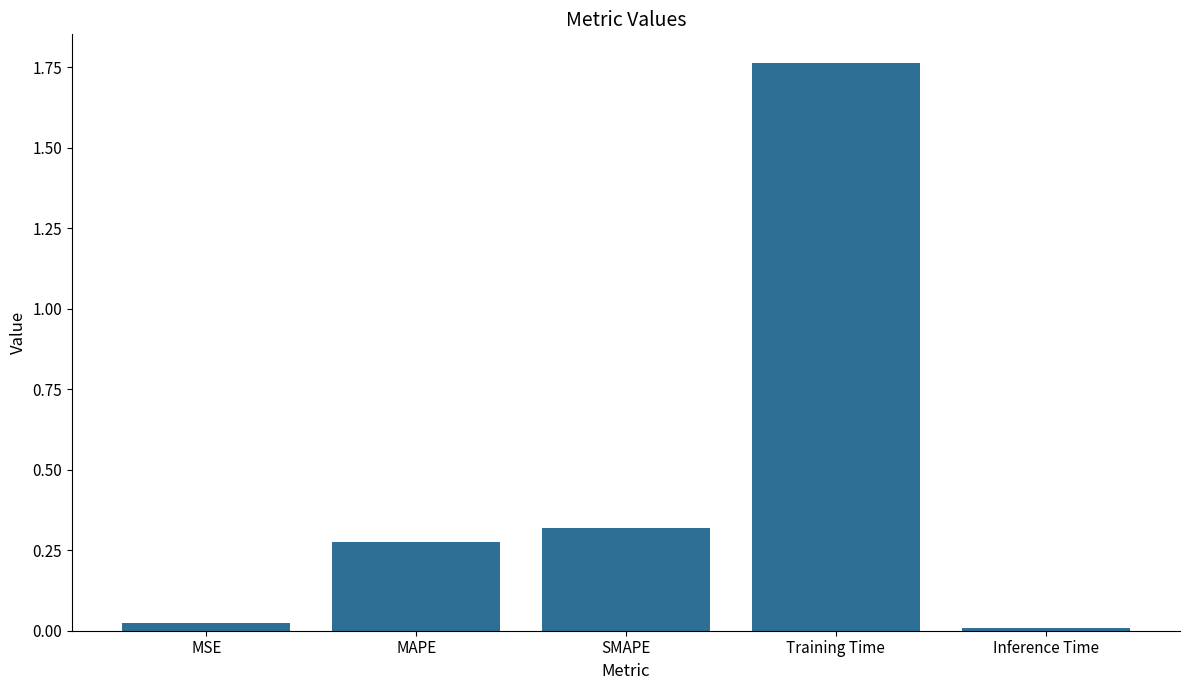

At which label is the value closest to 0?

Inference Time